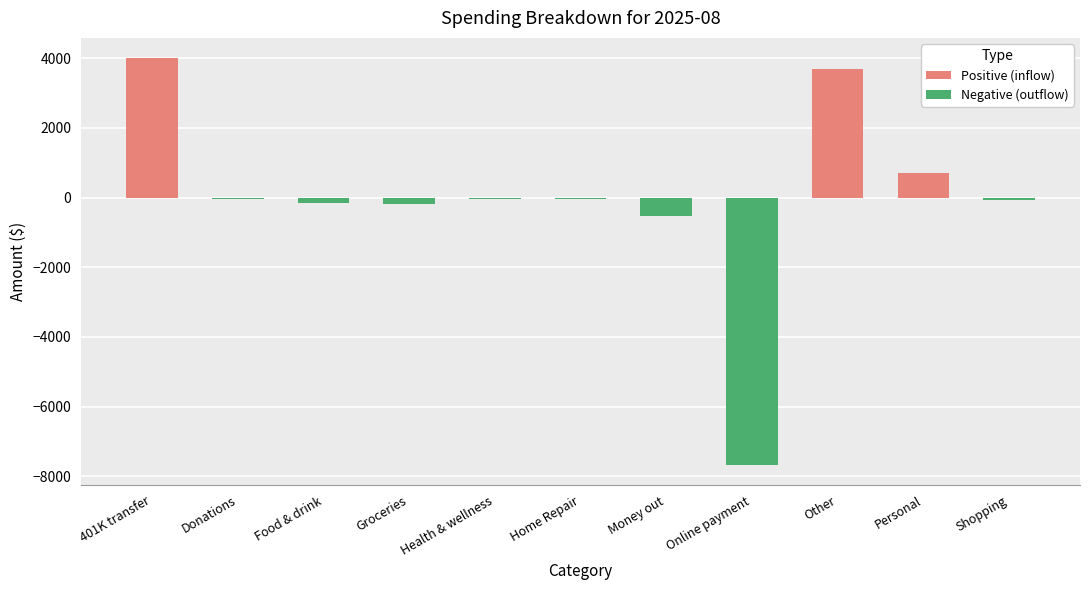

Which series has the widest spread of values?

Negative (outflow)